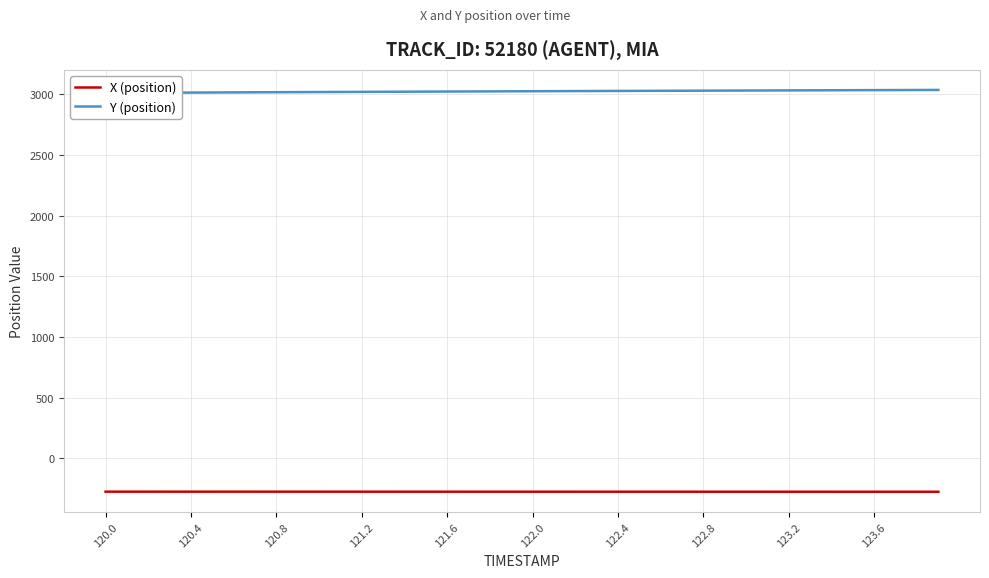

List the series in order of their peak value, lowest first.

X (position), Y (position)